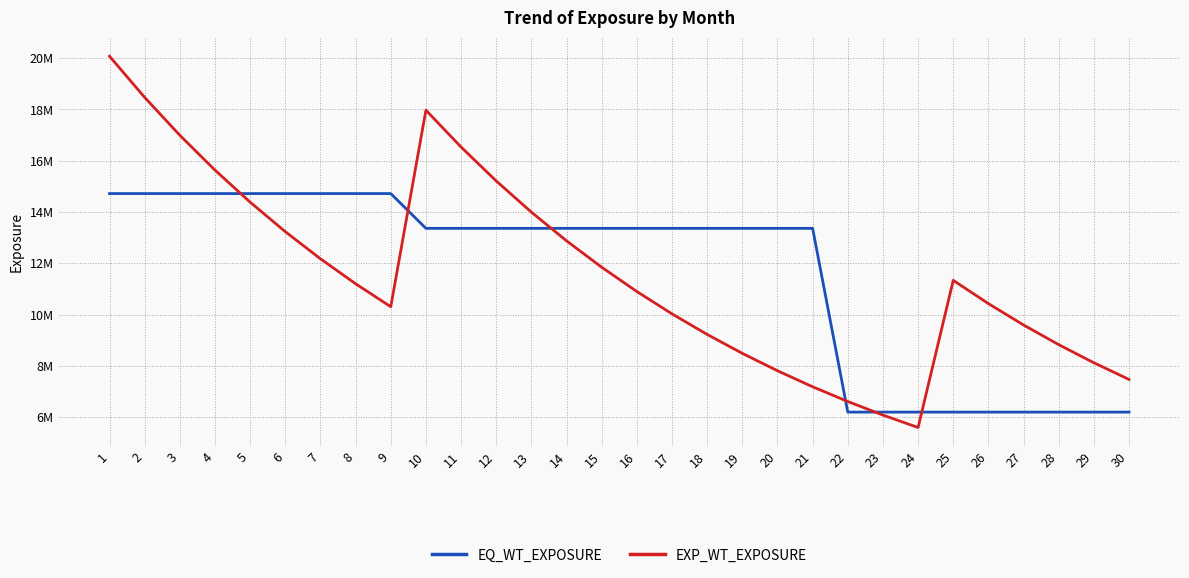

What is the difference between the maximum and minimum values in the EQ_WT_EXPOSURE series?

8518888.9